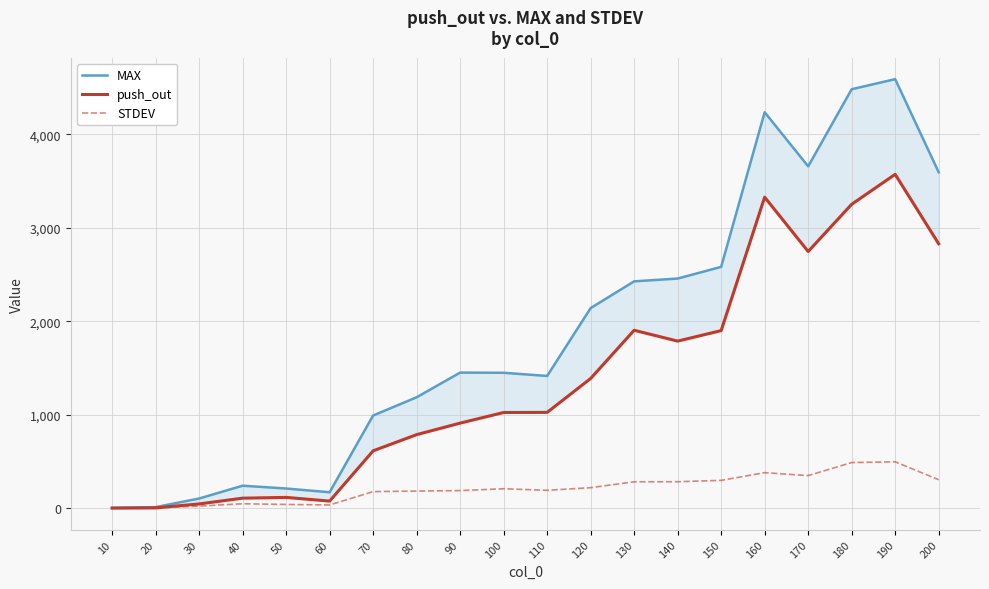

How many intersections are there between STDEV and push_out?

1